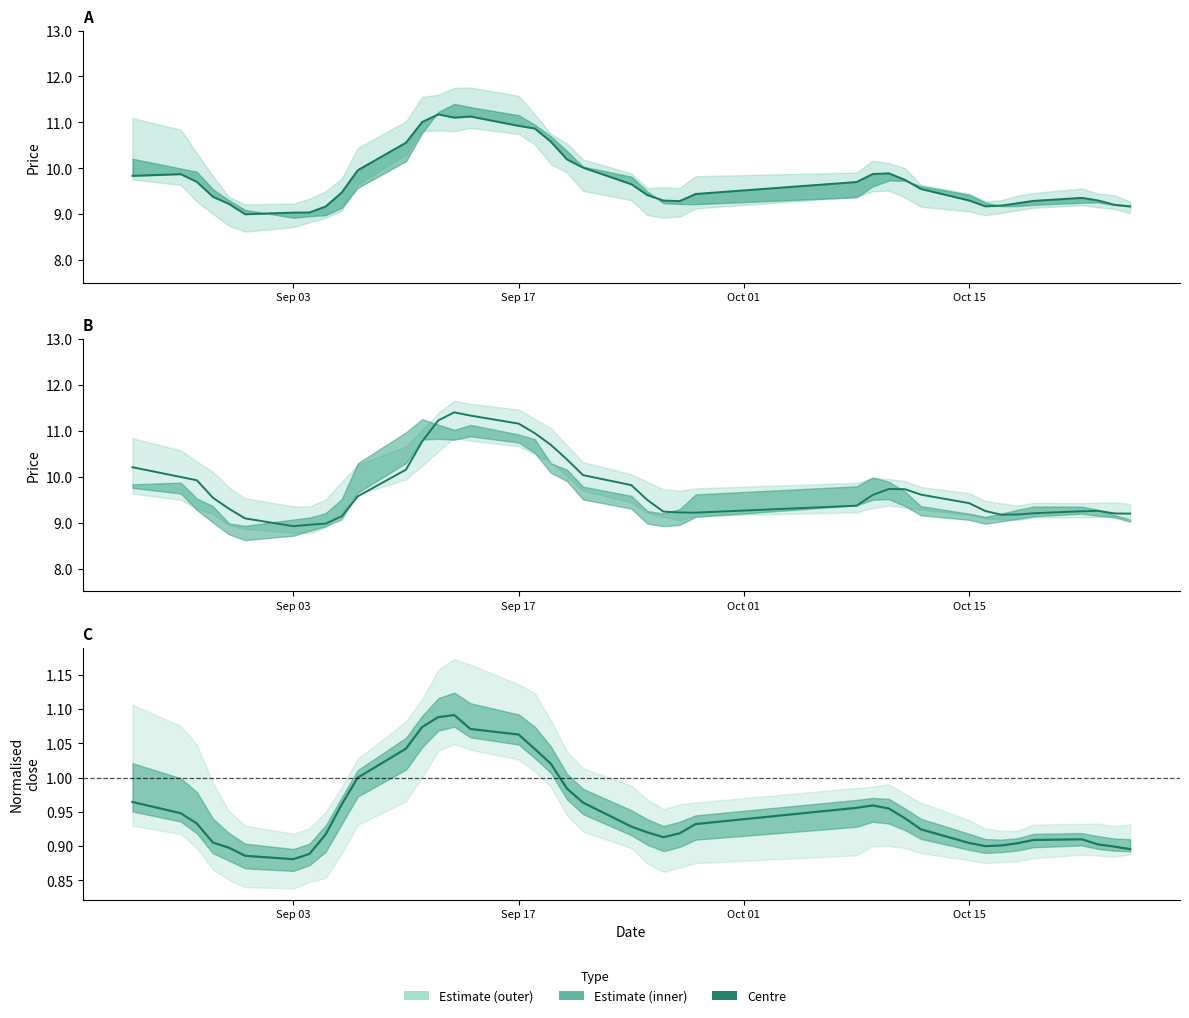

Does the chart display data point markers on the line(s)?

No